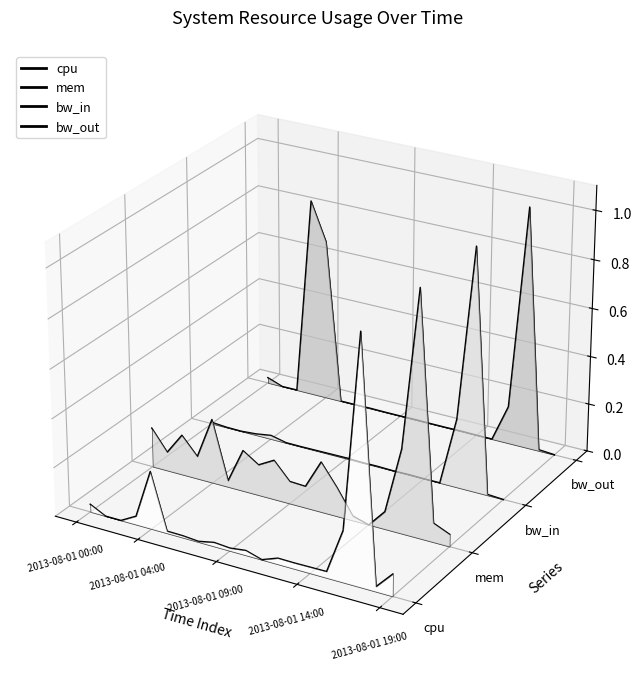

How many lines are shown in the chart?

4